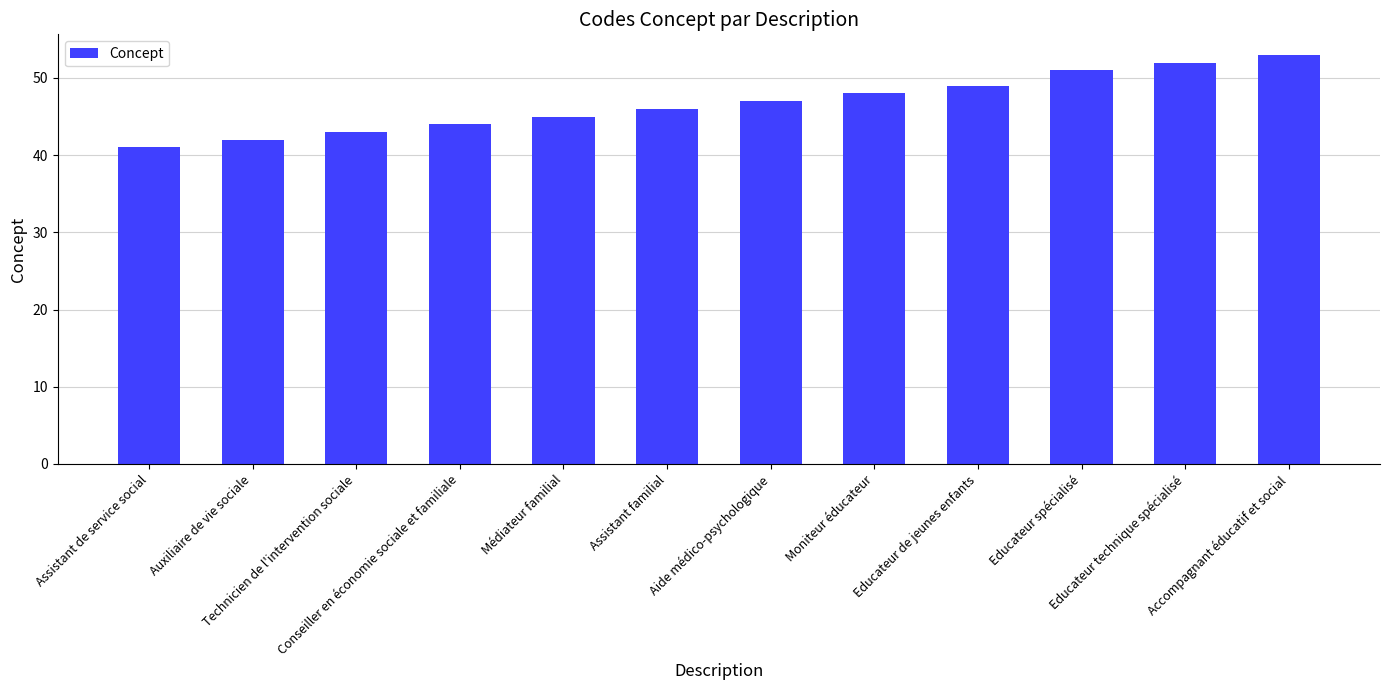

What is the difference between the maximum and minimum values?

12